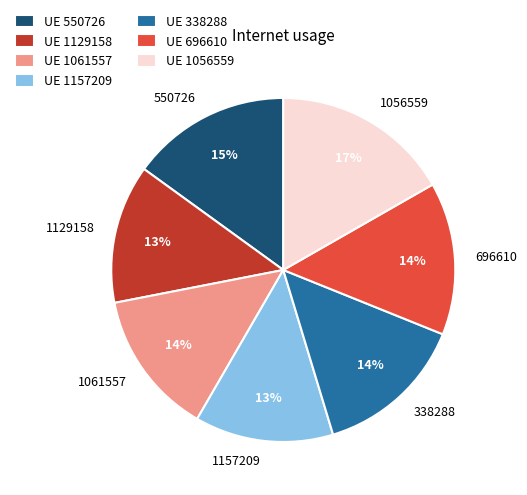

Is 1157209 the majority of the pie?

No